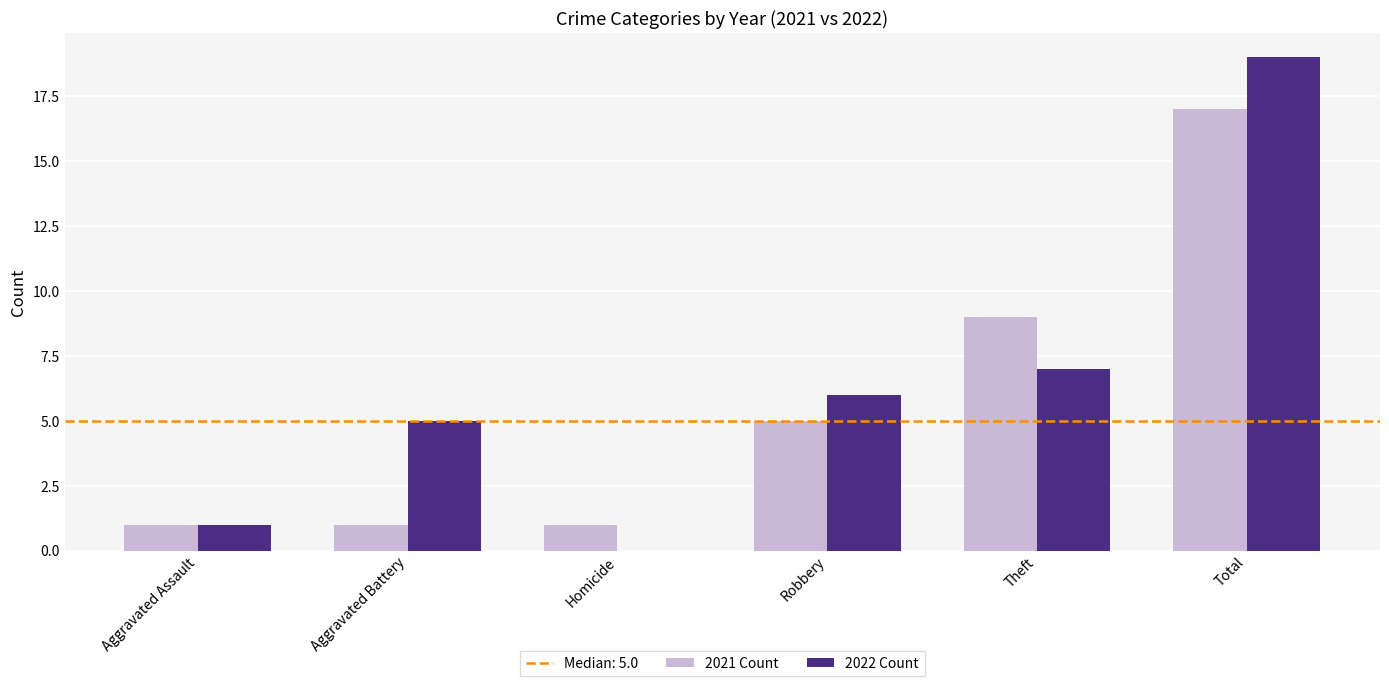

Reading right to left, what are all the values shown in this chart?

2021 Count: 17	9	5	1	1	1
2022 Count: 19	7	6	0	5	1